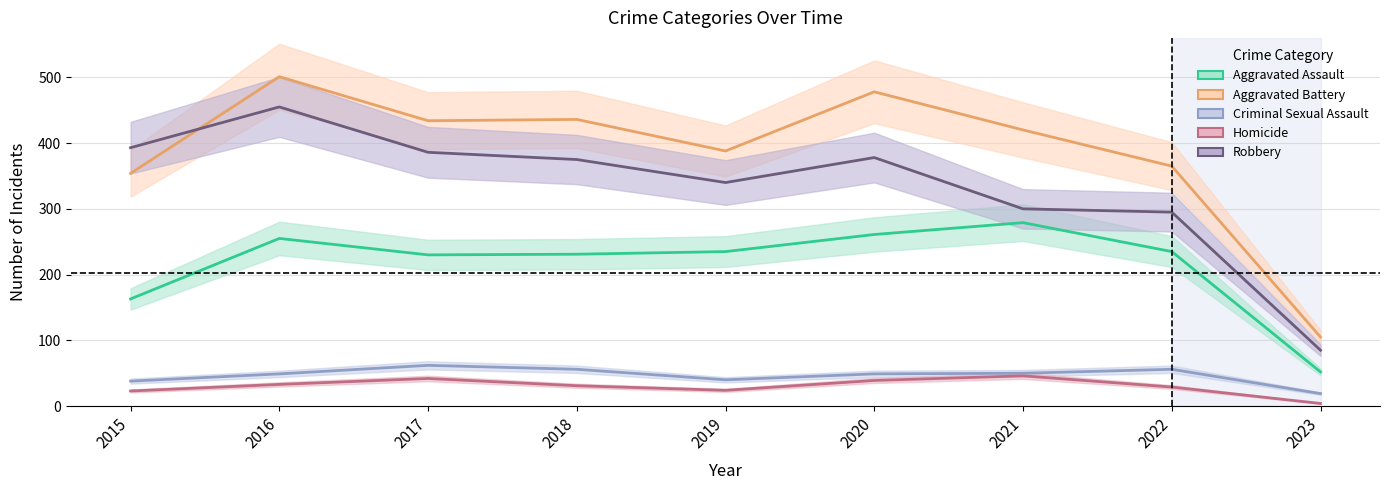

What is the difference between the maximum and minimum values in the Aggravated Battery series?

396